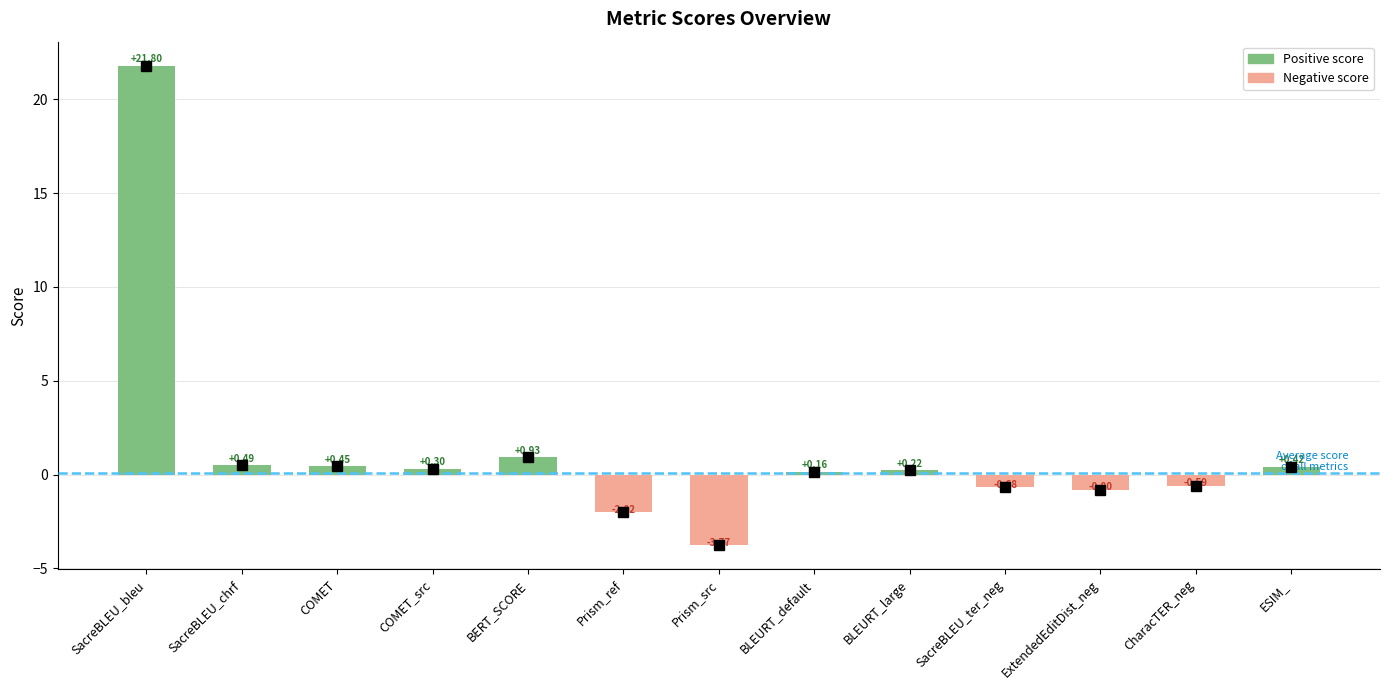

What is the change in value from COMET_src to CharacTER_neg?

-0.9